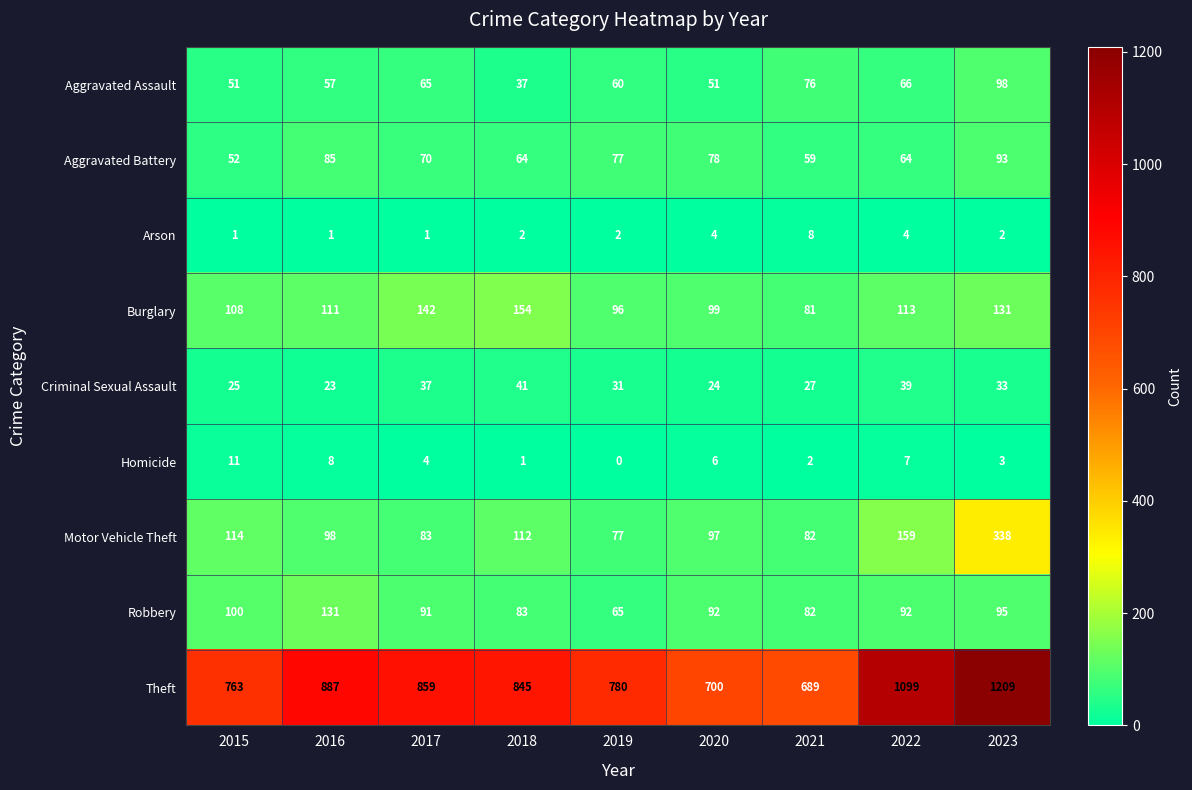

Read the Theft value at 2021, to the nearest 50.

700